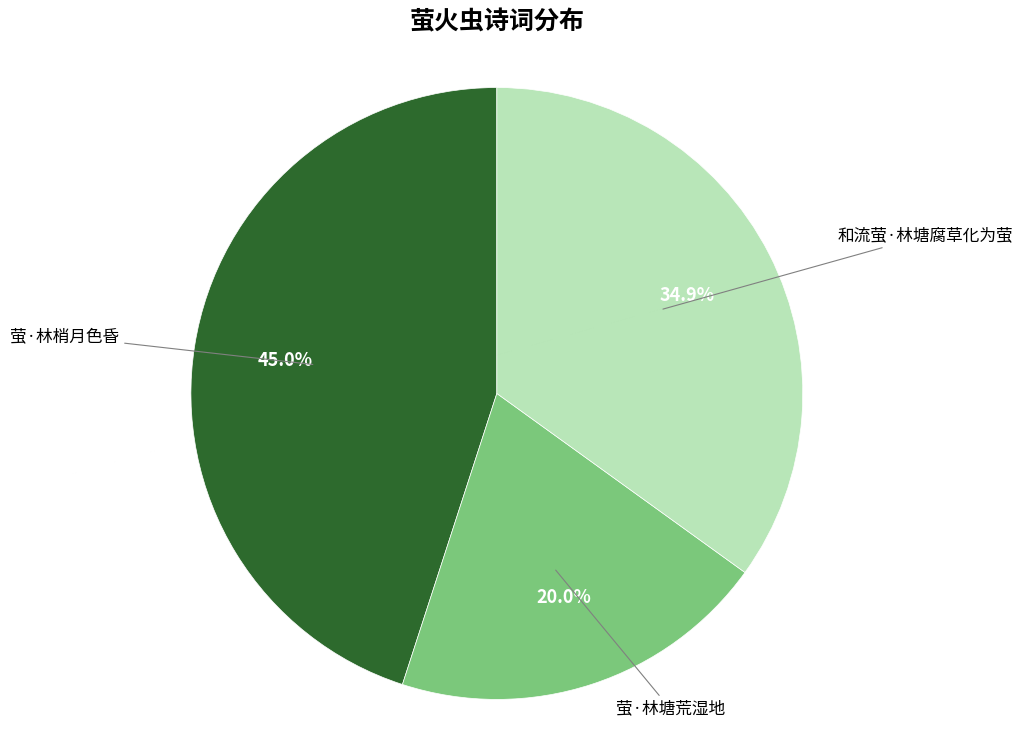

Is it true that 和流萤·林塘腐草化为萤 is 35% of the pie?

True